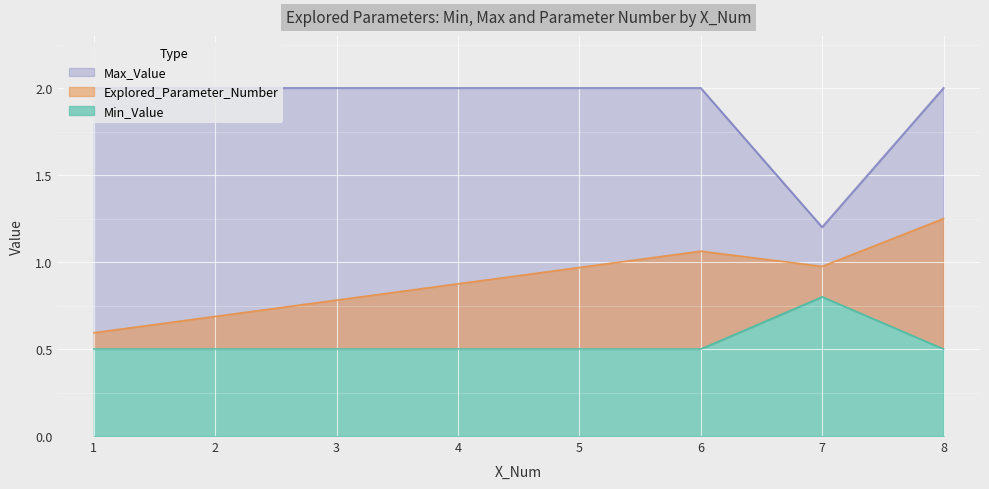

What is the difference between the highest and lowest values at 3?

1.5